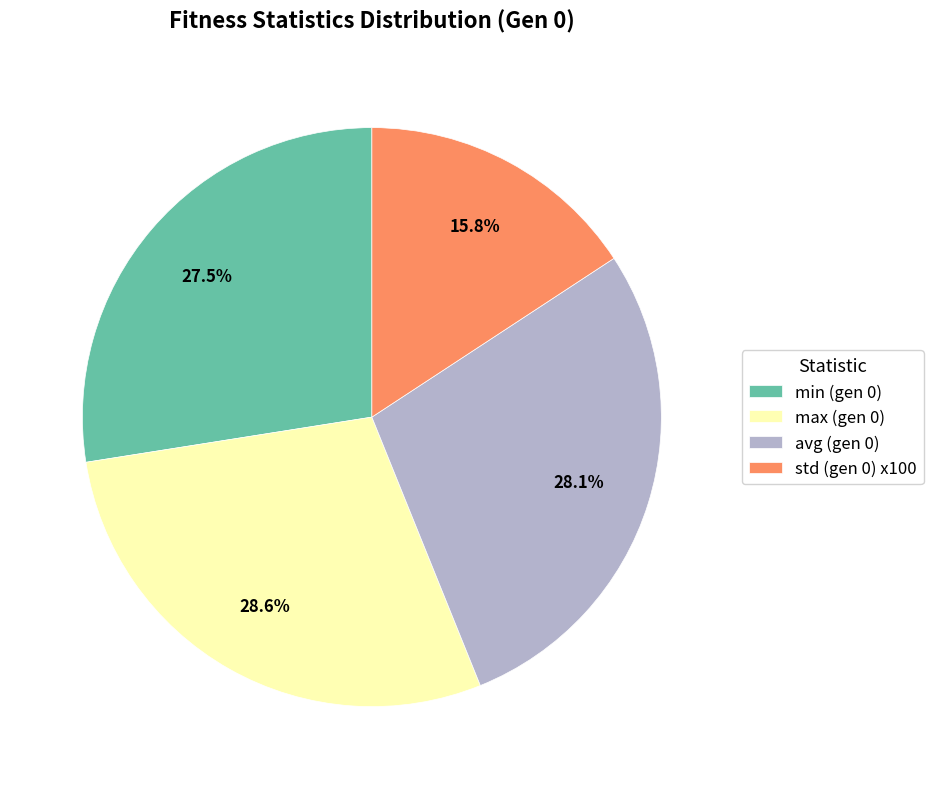

What portion of the pie excludes std (gen 0) x100?

84.2%